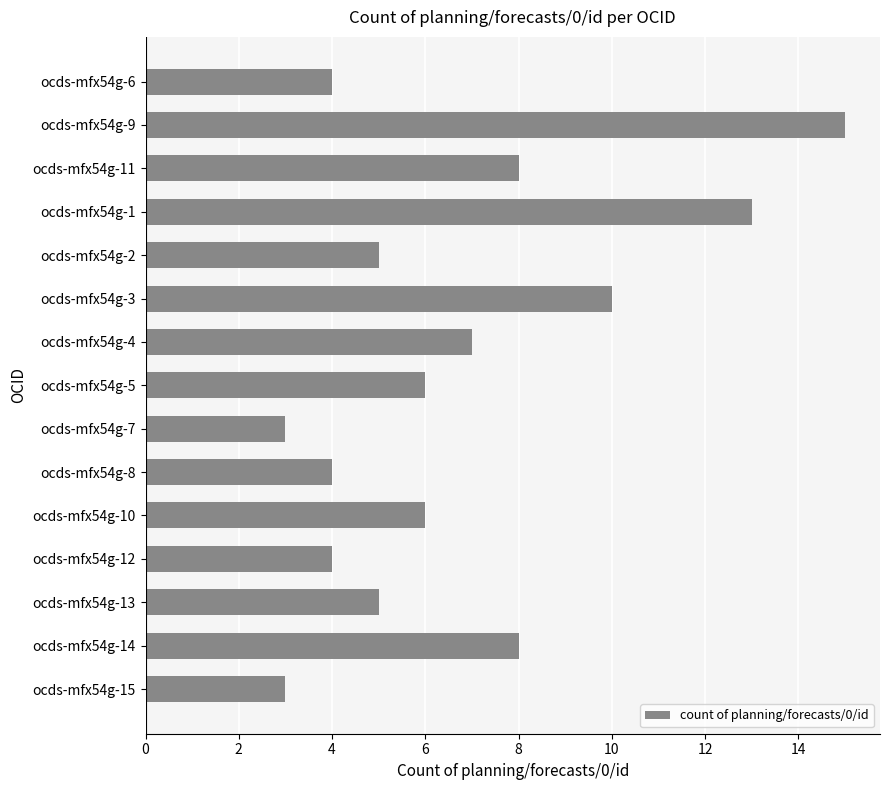

Which label corresponds to the largest value in the chart?

ocds-mfx54g-9